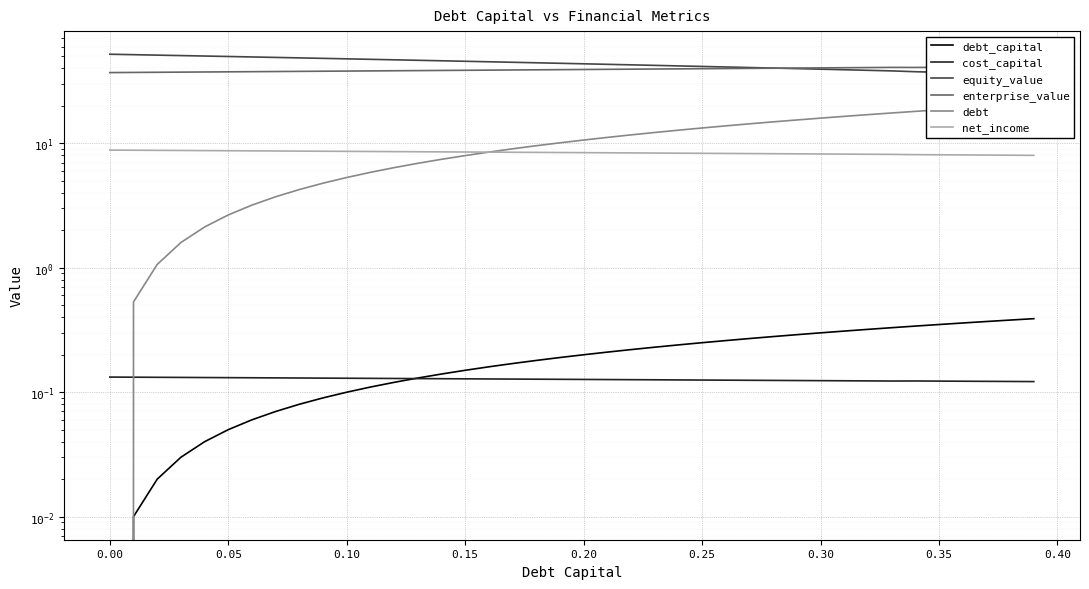

True or false: enterprise_value has a value of 37.5 at 0.15.

True